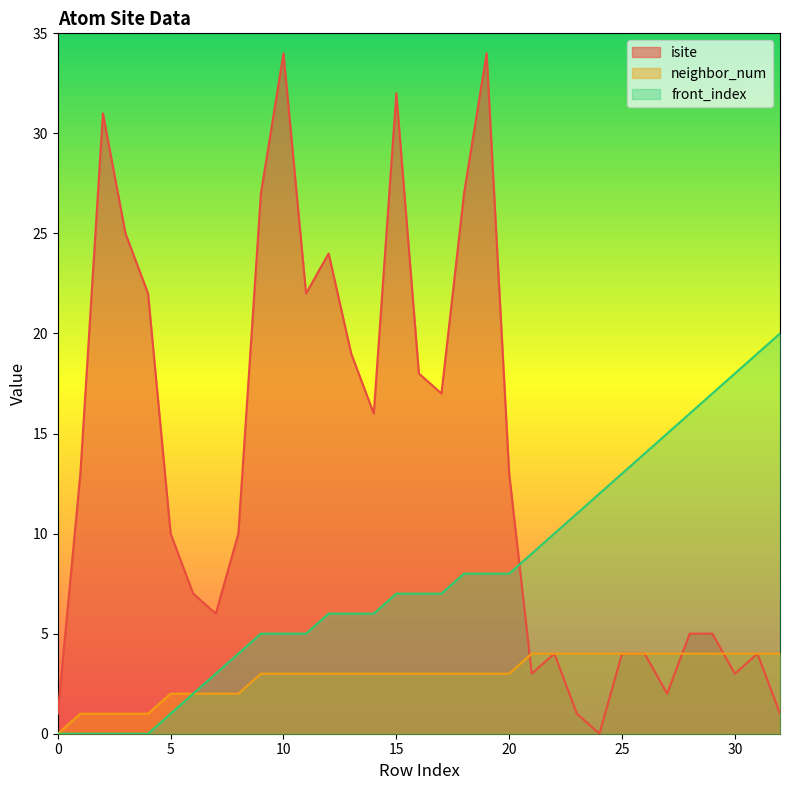

Reading left to right, list all the values displayed in this chart.

isite: 1	13	31	25	22	10	7	6	10	27	34	22	24	19	16	32	18	17	27	34	13	3	4	1	0	4	4	2	5	5	3	4	1
neighbor_num: 0	1	1	1	1	2	2	2	2	3	3	3	3	3	3	3	3	3	3	3	3	4	4	4	4	4	4	4	4	4	4	4	4
front_index: 0	0	0	0	0	1	2	3	4	5	5	5	6	6	6	7	7	7	8	8	8	9	10	11	12	13	14	15	16	17	18	19	20